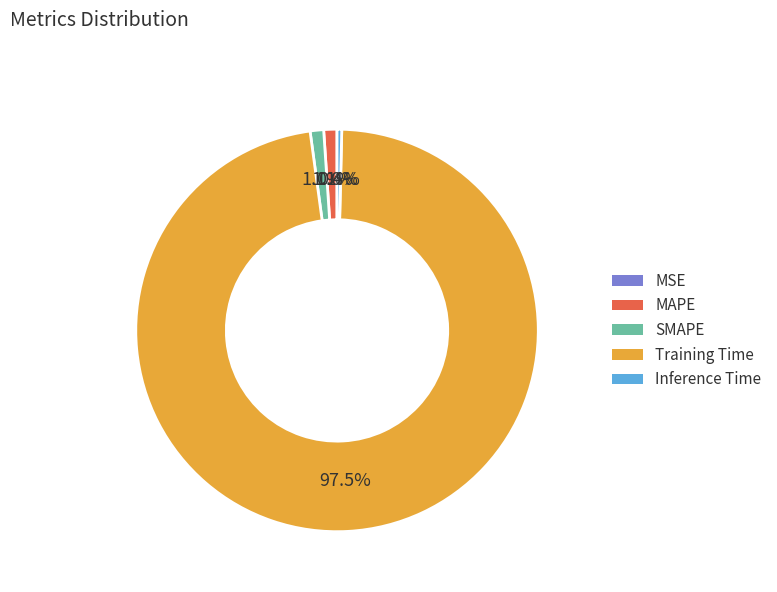

What is the largest slice in the pie chart?

Training Time